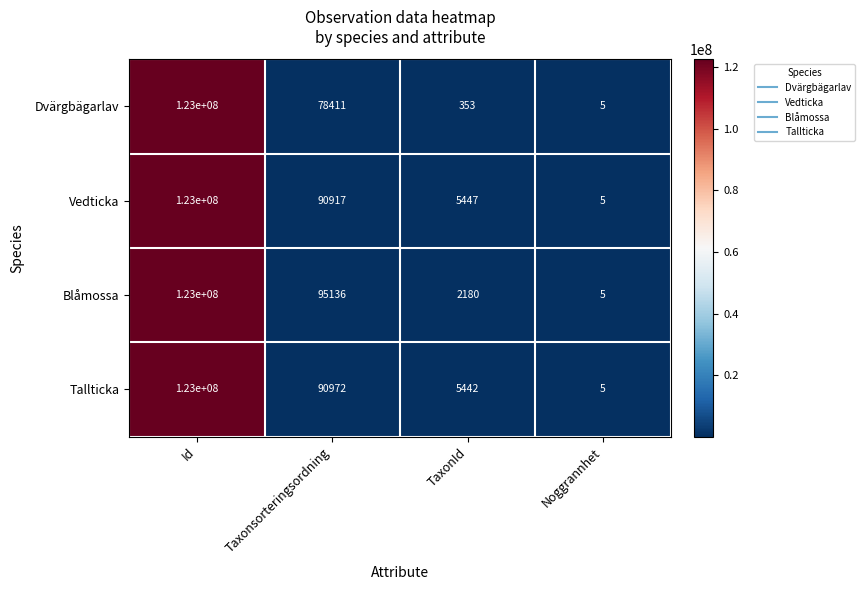

How many data points does each series have?

4